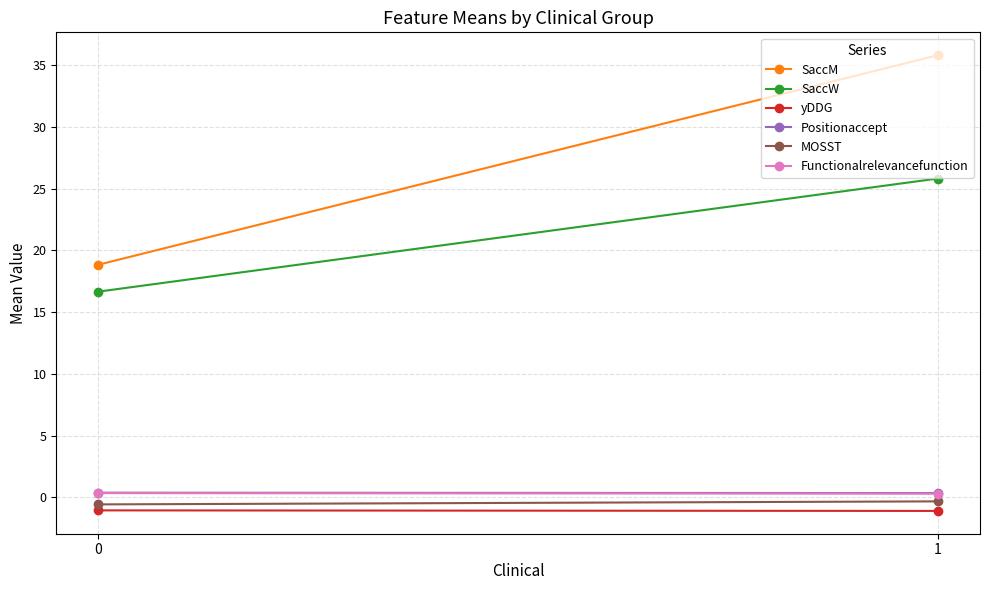

The SaccW series shows 10.4 at 0. True or false?

False